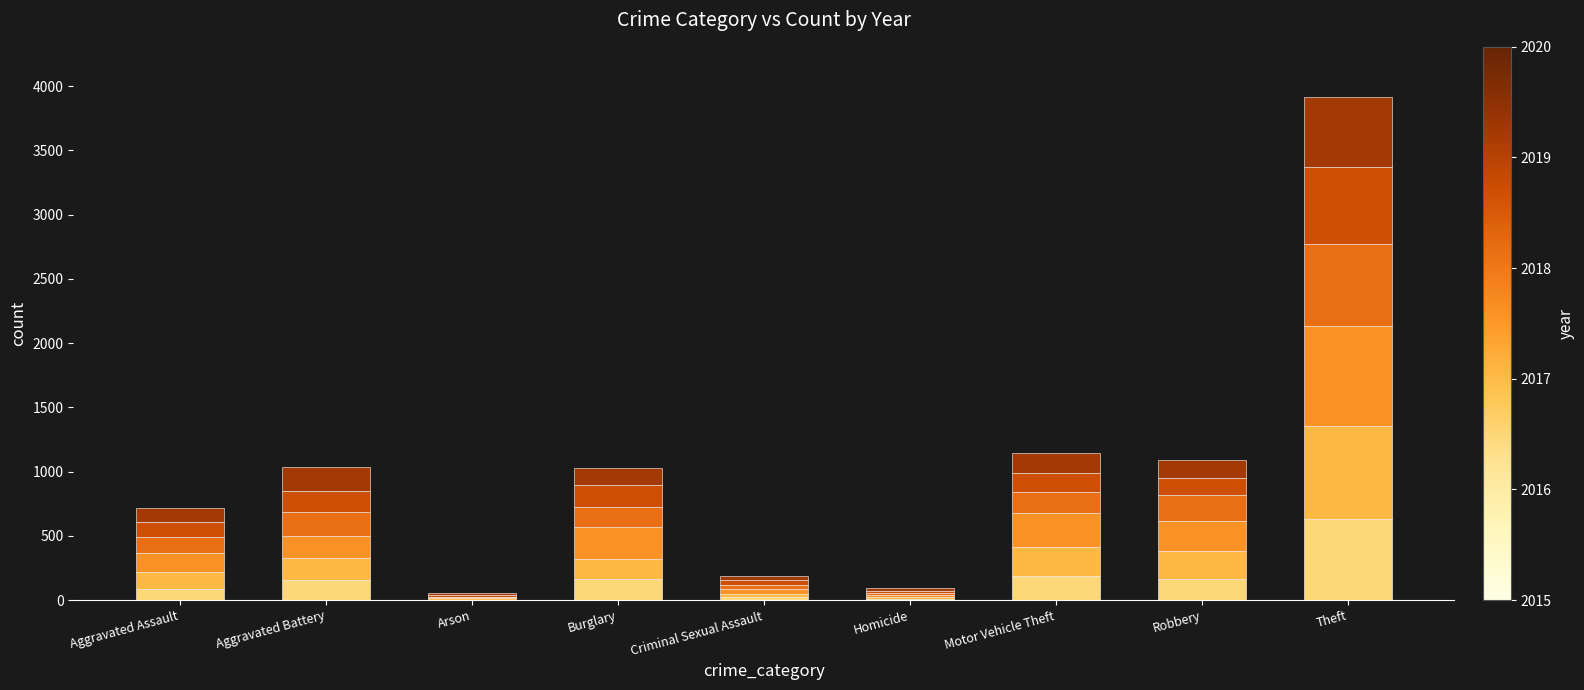

At which category is the sum across all series the highest?

Theft